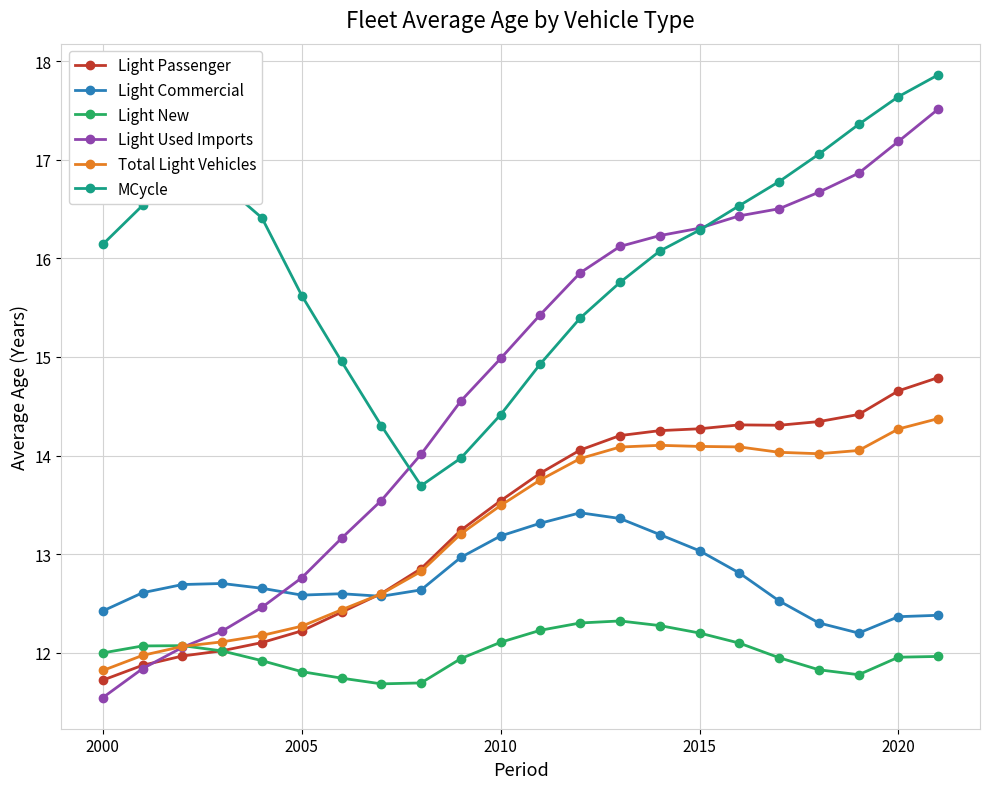

What is the value of the MCycle point at the 11th from the left?

14.4